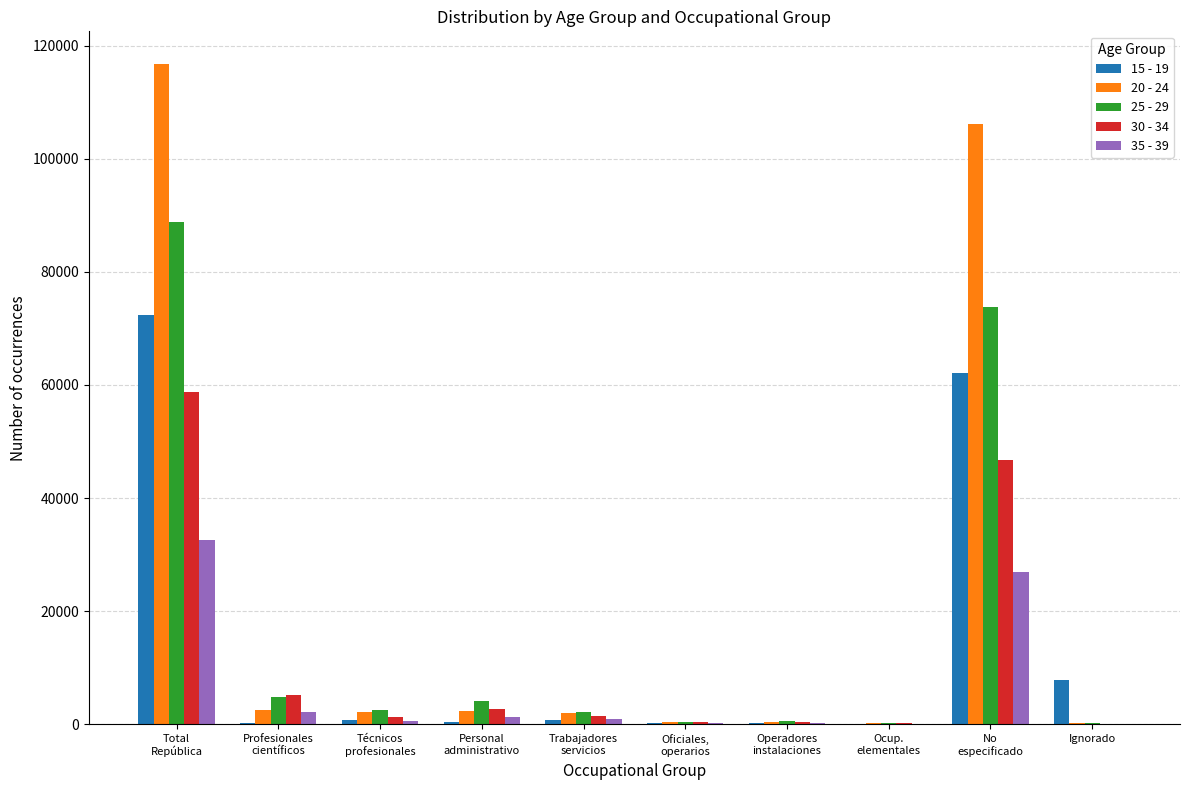

Is the value of 20 - 24 at No
especificado greater than the value of 35 - 39 at Técnicos
profesionales?

Yes